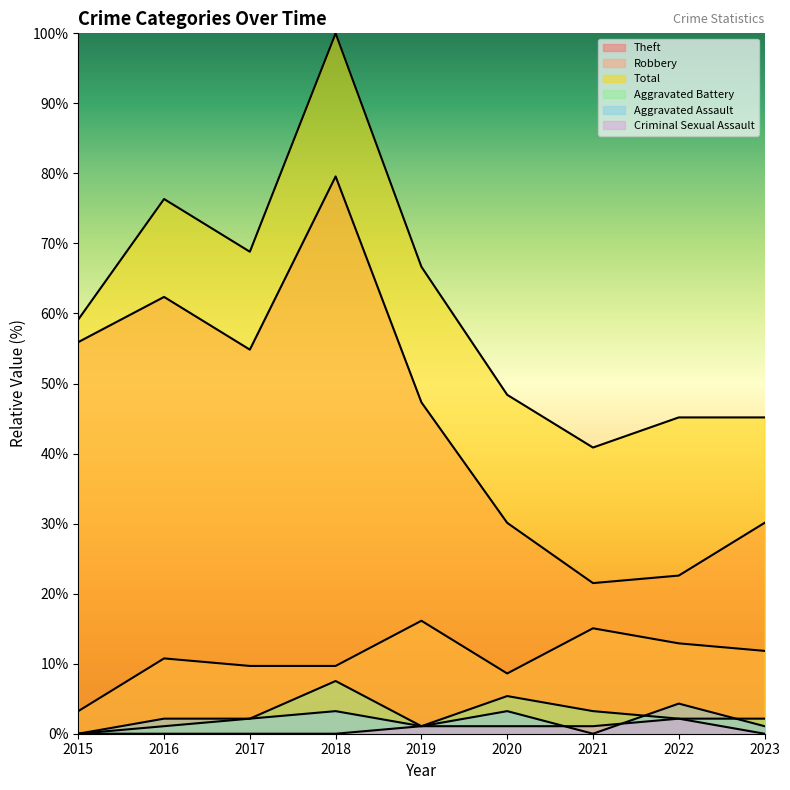

Reading right to left, transcribe all the data shown in this chart.

Theft: 2023=30.1	2022=22.6	2021=21.5	2020=30.1	2019=47.3	2018=79.6	2017=54.8	2016=62.4	2015=55.9
Robbery: 2023=11.8	2022=12.9	2021=15.1	2020=8.6	2019=16.1	2018=9.7	2017=9.7	2016=10.8	2015=3.2
Total: 2023=45.2	2022=45.2	2021=40.9	2020=48.4	2019=66.7	2018=100.0	2017=68.8	2016=76.3	2015=59.1
Aggravated Battery: 2023=2.2	2022=2.2	2021=3.2	2020=5.4	2019=1.1	2018=7.5	2017=2.2	2016=1.1	2015=0.0
Aggravated Assault: 2023=1.1	2022=4.3	2021=0.0	2020=3.2	2019=1.1	2018=3.2	2017=2.2	2016=2.2	2015=0.0
Criminal Sexual Assault: 2023=0.0	2022=2.2	2021=1.1	2020=1.1	2019=1.1	2018=0.0	2017=0.0	2016=0.0	2015=0.0